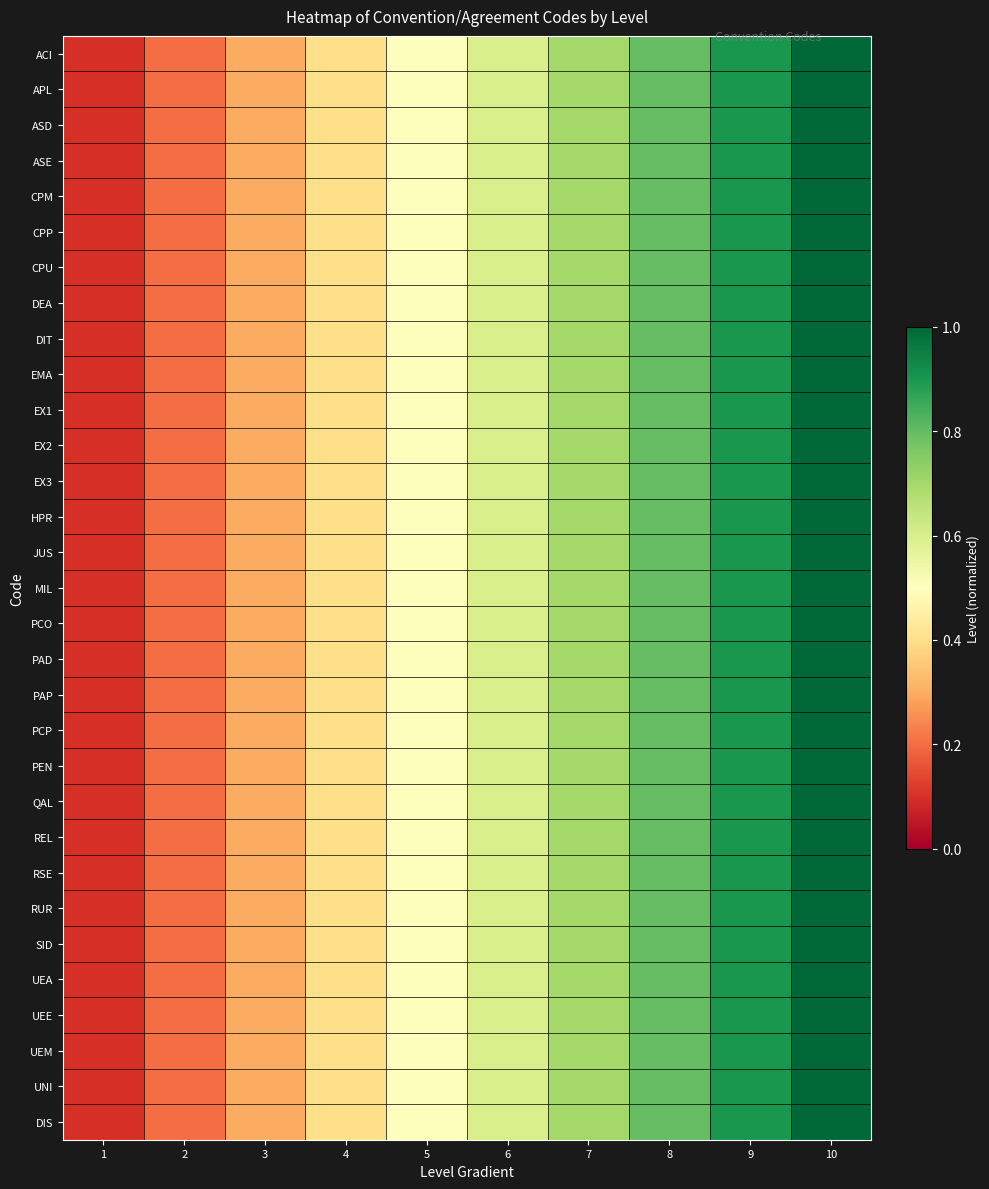

At how many categories does at least one series exceed 0?

10